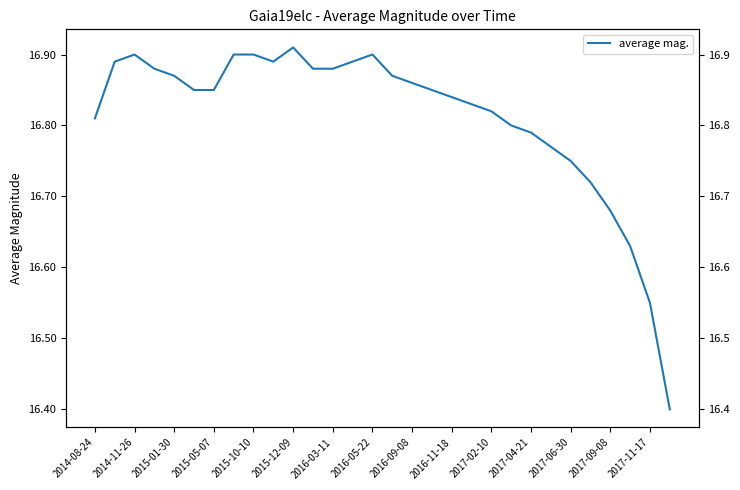

Reading right to left, extract all data points from this chart.

16.4	16.6	16.6	16.7	16.7	16.8	16.8	16.8	16.8	16.8	16.8	16.8	16.9	16.9	16.9	16.9	16.9	16.9	16.9	16.9	16.9	16.9	16.9	16.9	16.9	16.9	16.9	16.9	16.9	16.8